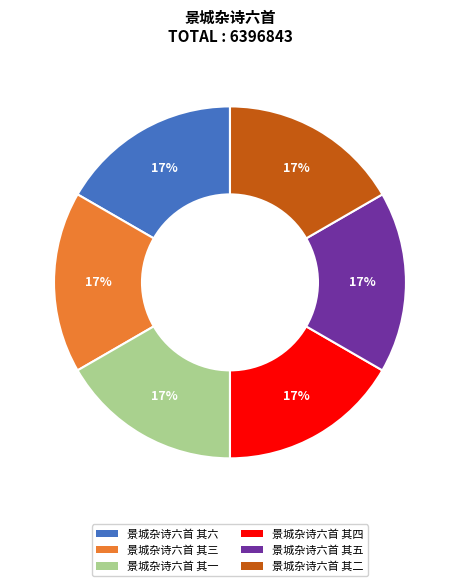

What percentage is the 景城杂诗六首 其五 slice, to the nearest percent?

17%